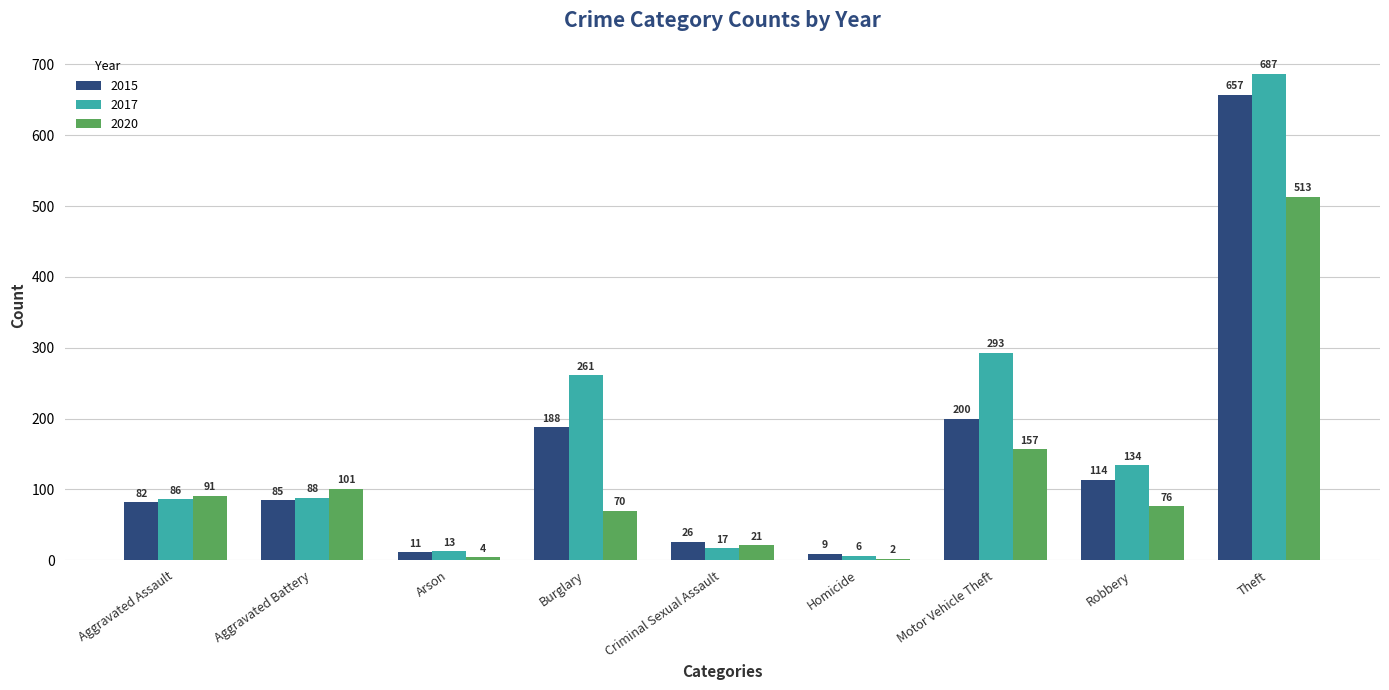

Where does the 2020 series first go above 76?

Aggravated Assault